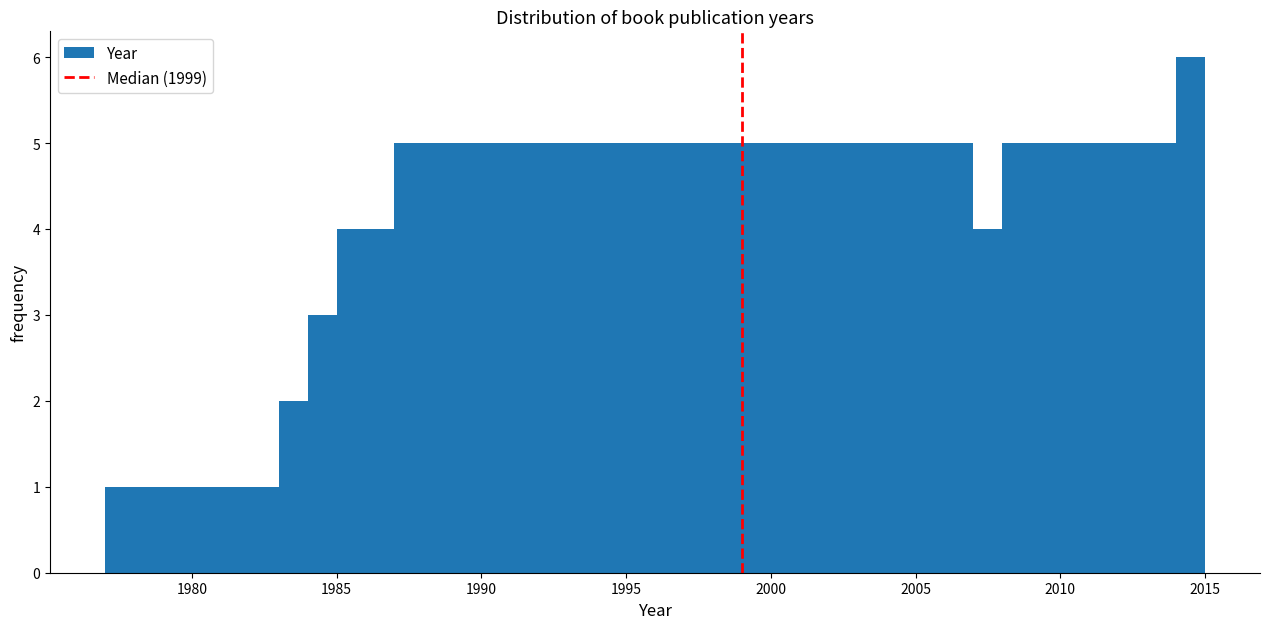

Read against the x-axis, roughly where is the centre of the tallest bar?

2014.5